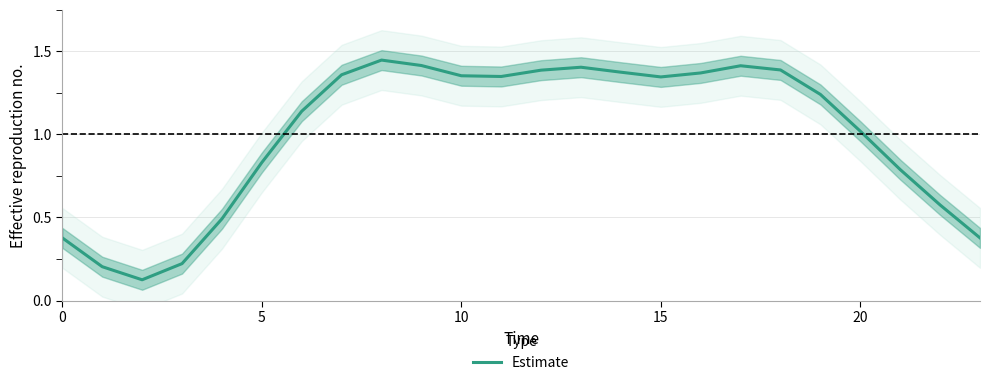

Count the number of data series in this chart.

1